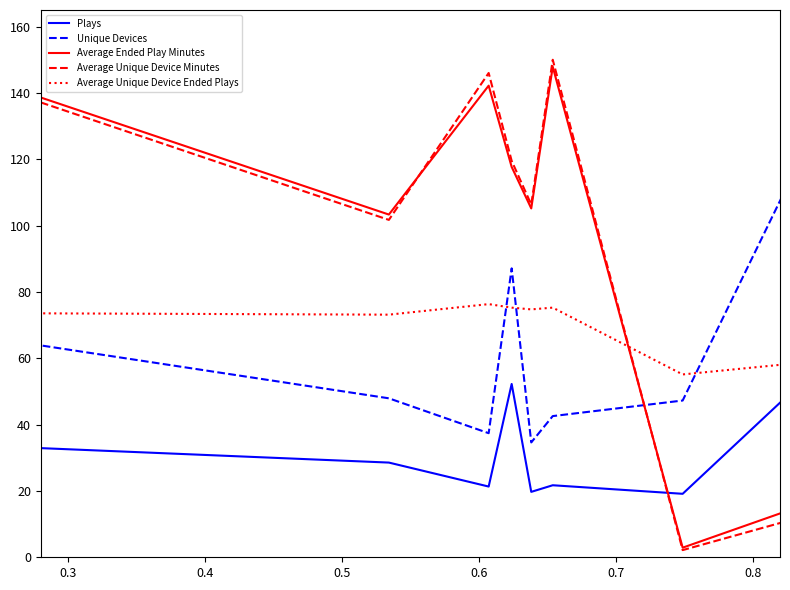

What is the maximum value for Average Unique Device Minutes?

150.0